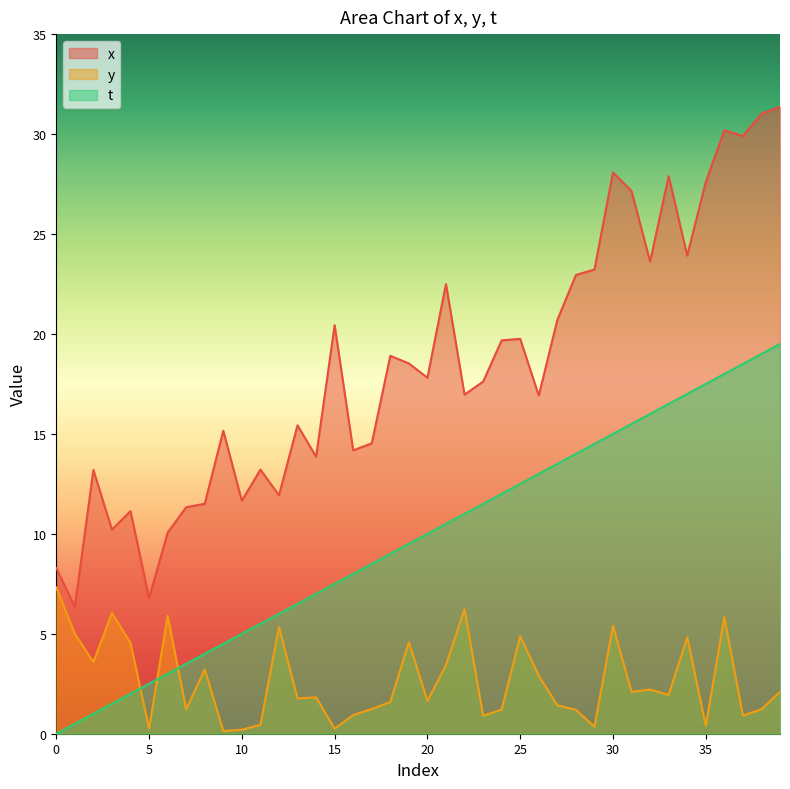

Reading left to right, list all the values displayed in this chart.

x: 8.3	6.3	13.2	10.2	11.1	6.8	10.1	11.3	11.5	15.2	11.7	13.2	11.9	15.4	13.9	20.4	14.2	14.5	18.9	18.5	17.8	22.5	17.0	17.6	19.7	19.8	16.9	20.7	22.9	23.2	28.1	27.1	23.6	27.9	23.9	27.6	30.2	29.9	31.0	31.4
y: 7.3	5.0	3.6	6.0	4.5	0.3	5.9	1.2	3.2	0.1	0.2	0.4	5.3	1.8	1.8	0.3	0.9	1.2	1.6	4.6	1.6	3.4	6.2	0.9	1.2	4.9	2.9	1.4	1.2	0.3	5.4	2.1	2.2	1.9	4.8	0.4	5.8	0.9	1.2	2.1
t: 0.0	0.5	1.0	1.5	2.0	2.5	3.0	3.5	4.0	4.5	5.0	5.5	6.0	6.5	7.0	7.5	8.0	8.5	9.0	9.5	10.0	10.5	11.0	11.5	12.0	12.5	13.0	13.5	14.0	14.5	15.0	15.5	16.0	16.5	17.0	17.5	18.0	18.5	19.0	19.5